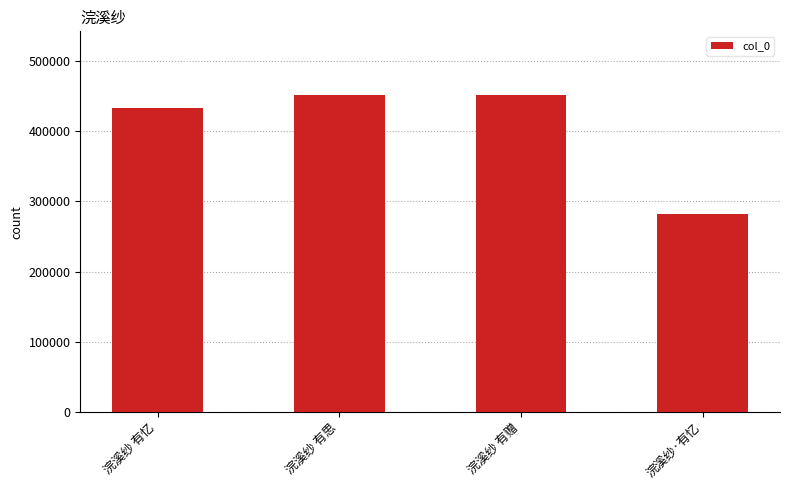

The value at 浣溪纱 有赠 is 450960. True or false?

True